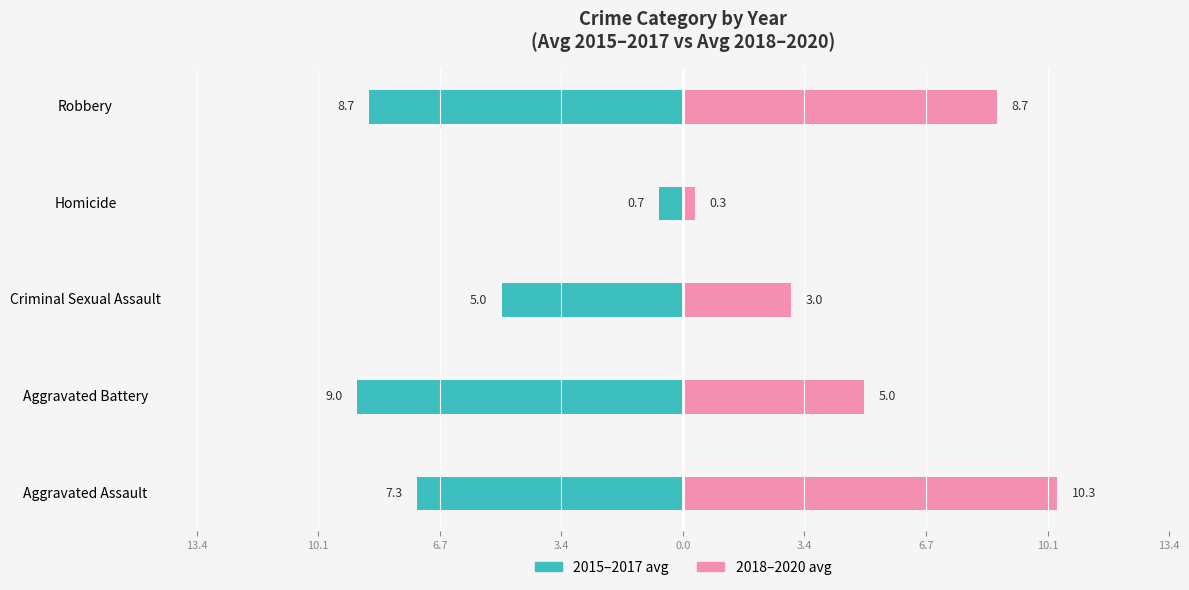

At Criminal Sexual Assault, list the series in order from smallest to largest.

2015–2017 avg, 2018–2020 avg